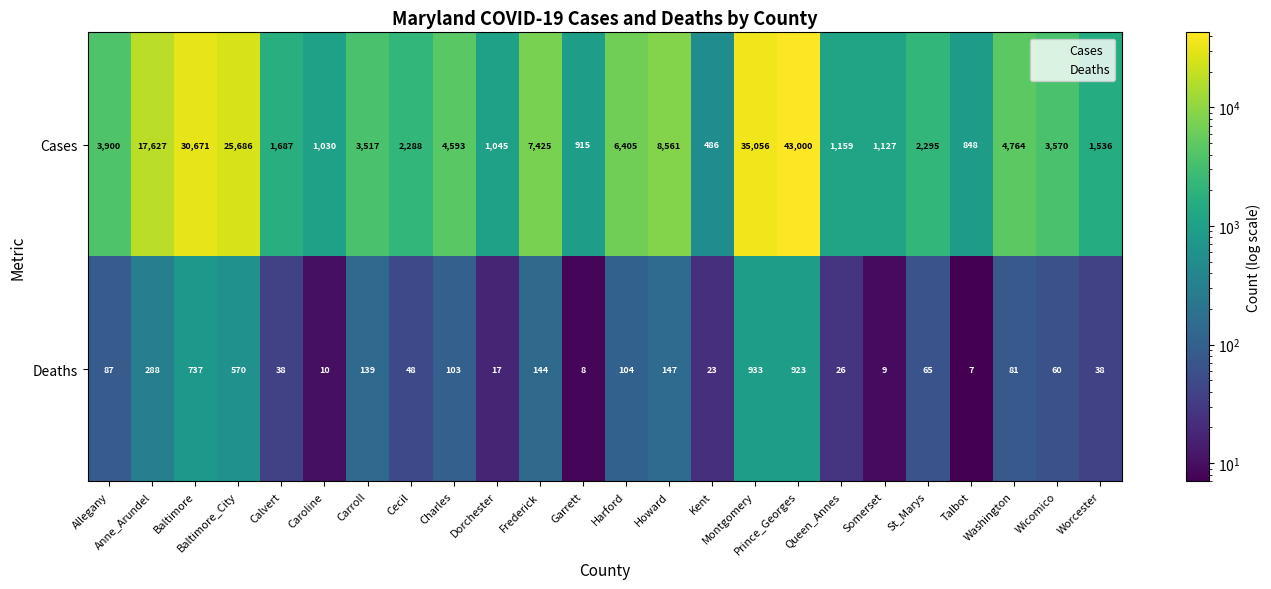

What value does the Deaths series have at Kent?

23